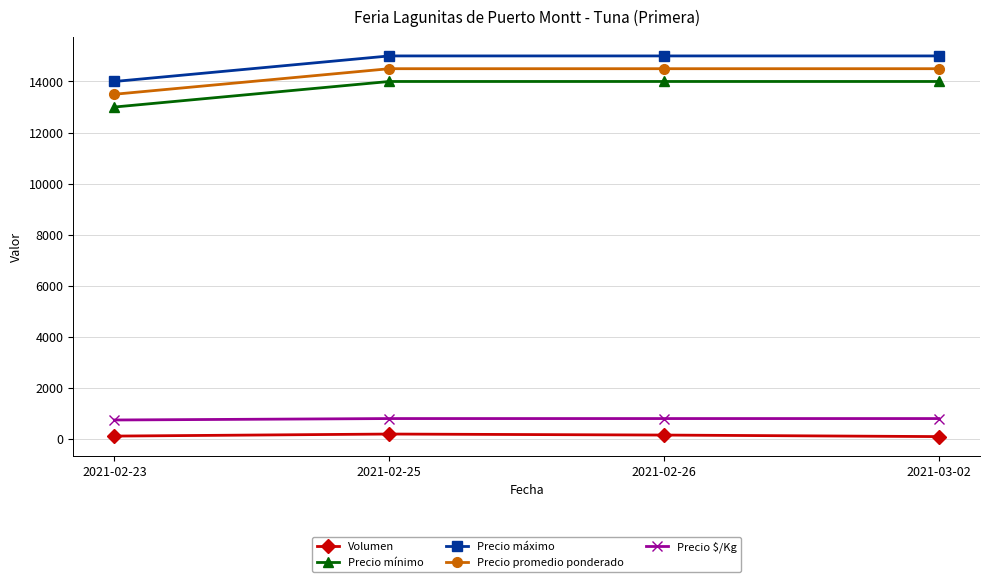

What is the average value of the Precio mínimo series?

13750